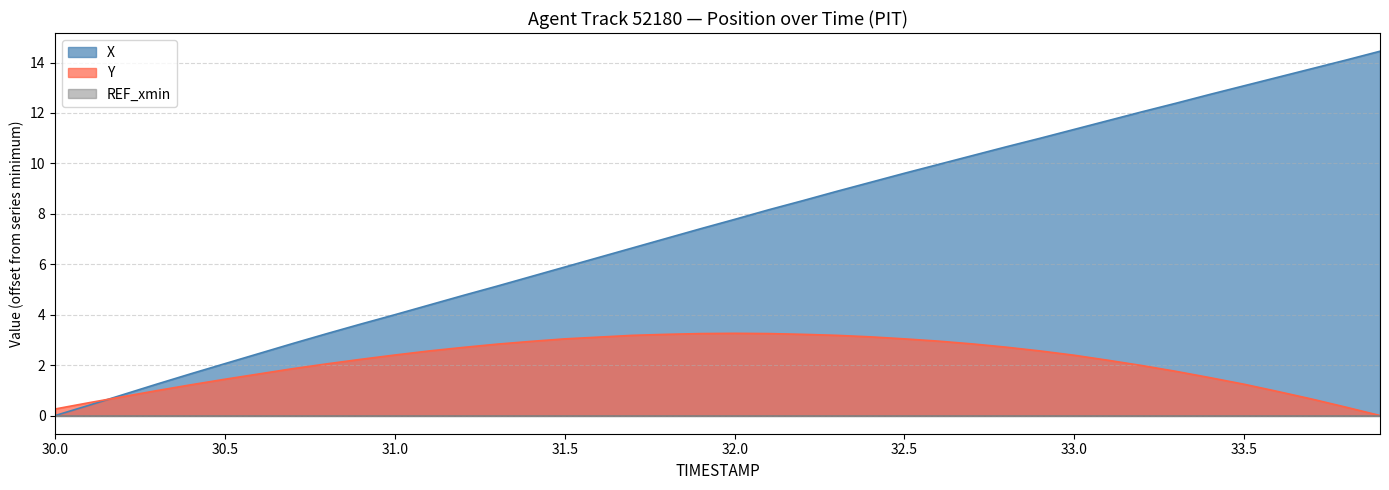

What is the sum of all Y values?

85.3